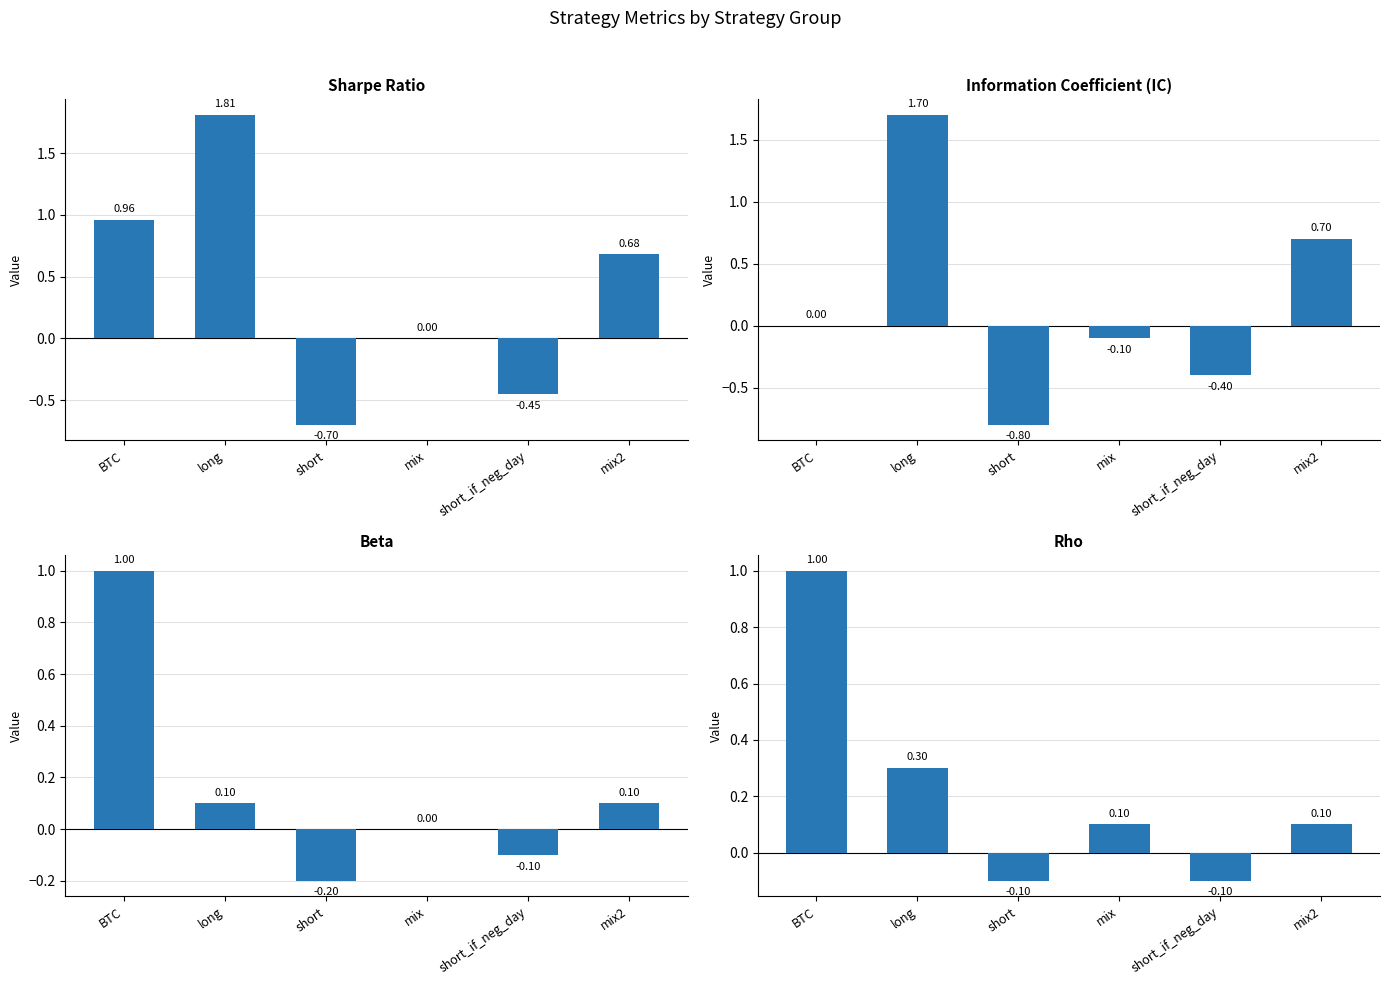

What is the average value of the rho series?

0.2